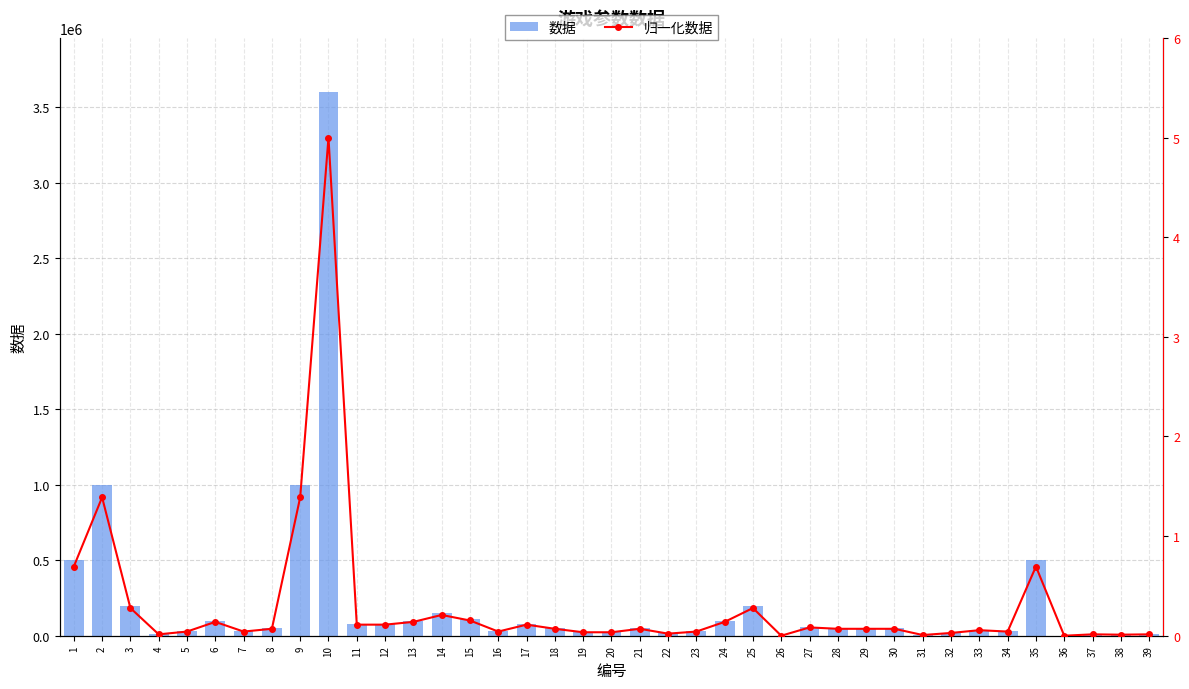

What is the spread (max minus min) of values at 20?

25000.0